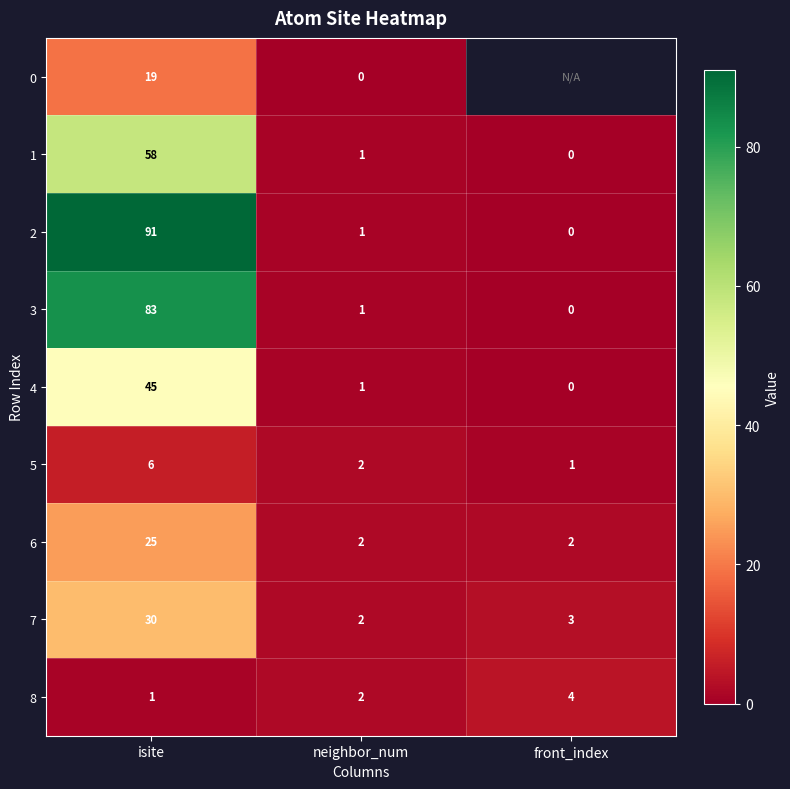

How many values in the 2 series are below 1?

1